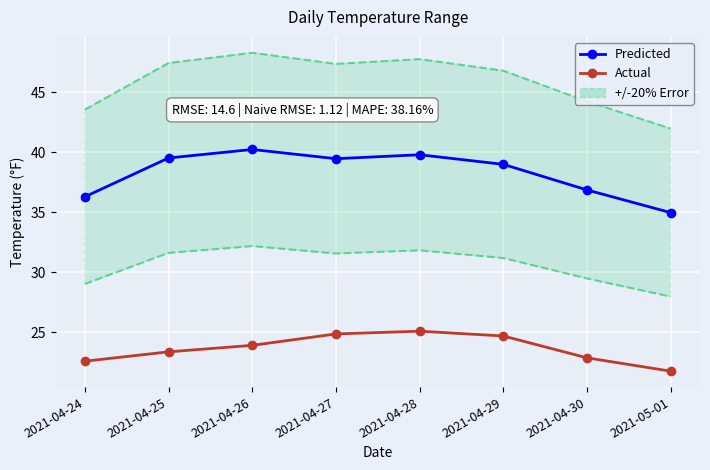

What is the label of the 8th point from the left?

2021-05-01